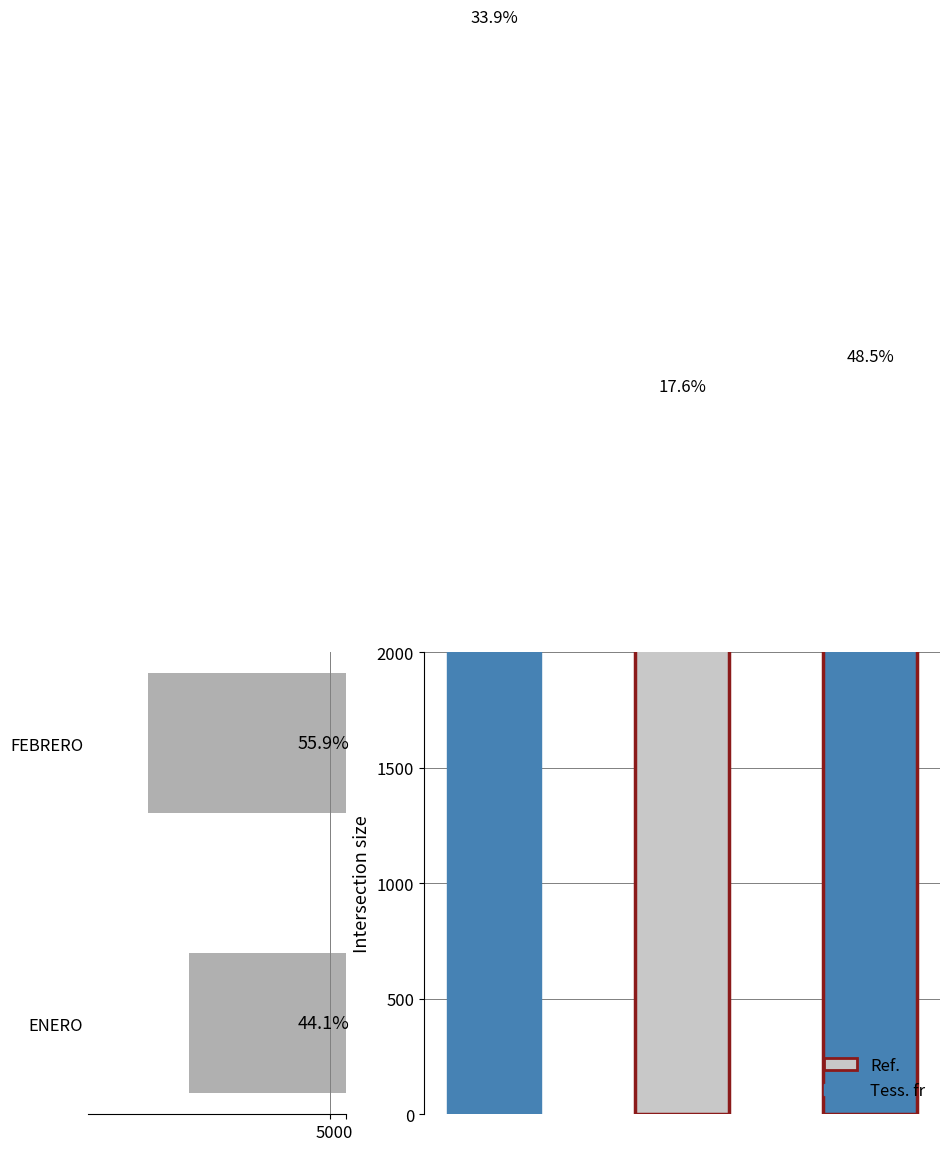

What is the difference between the maximum and minimum values?

1249